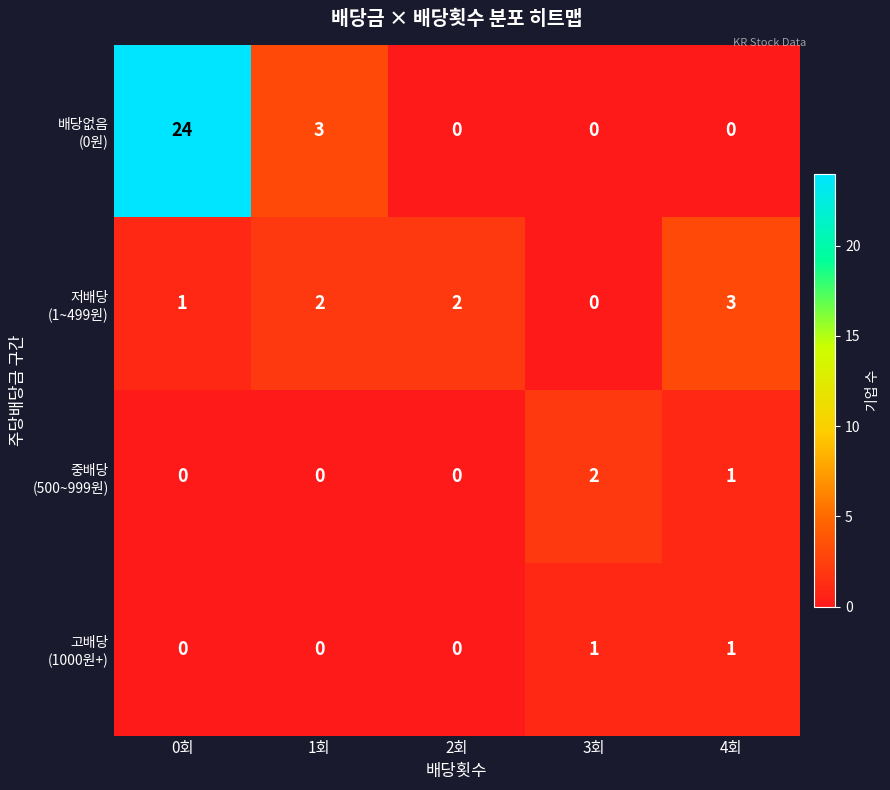

What is the spread (max minus min) of values at 4회?

3